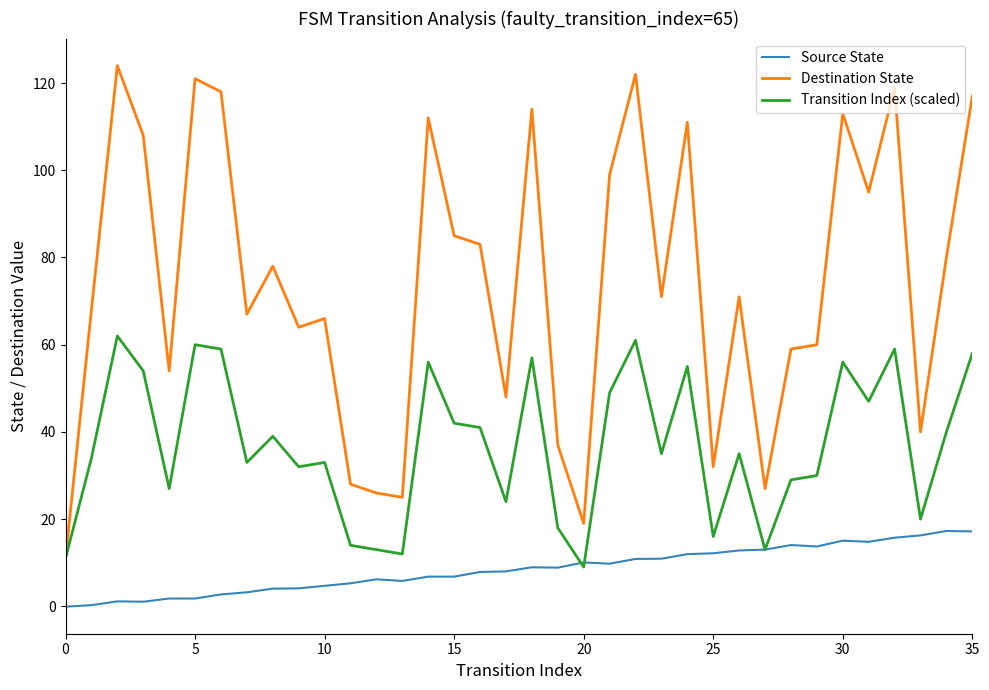

Which series has the largest total across all categories?

Destination State